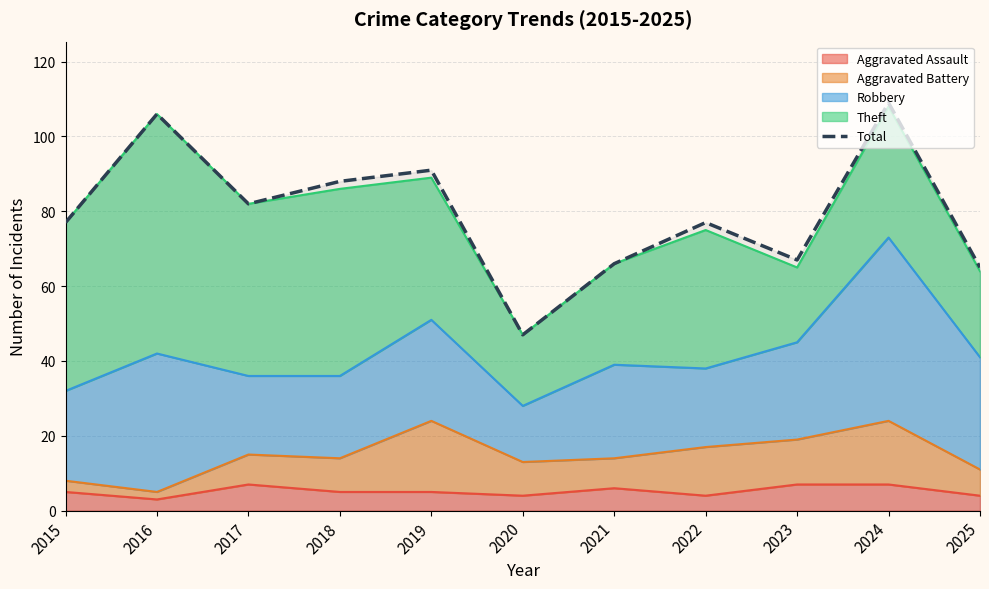

Reading right to left, transcribe all the data shown in this chart.

65	109	67	77	66	47	91	88	82	106	77